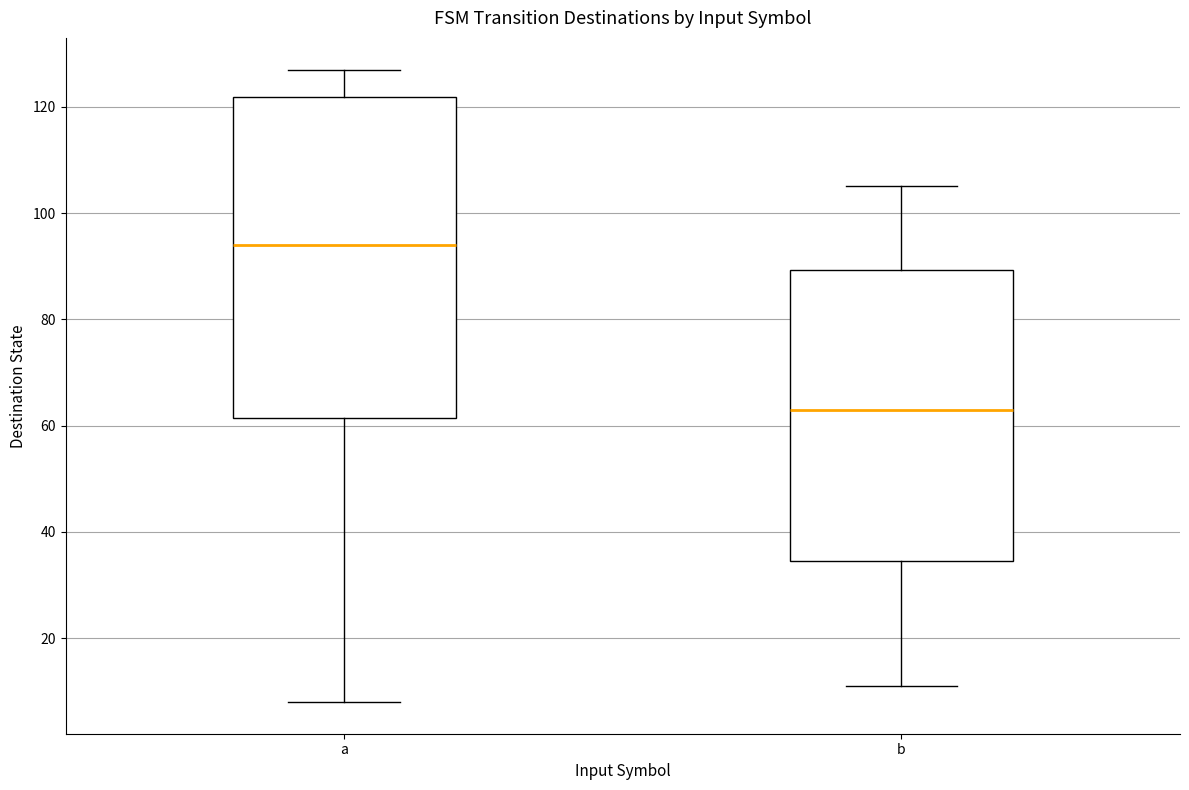

Which box has the lowest median line?

b